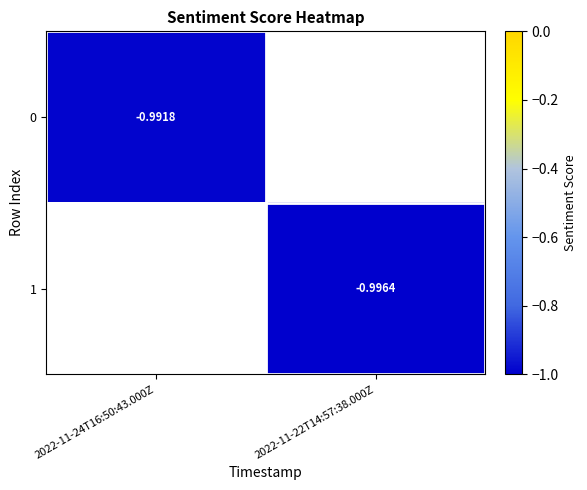

How many categories are shown in the chart?

2